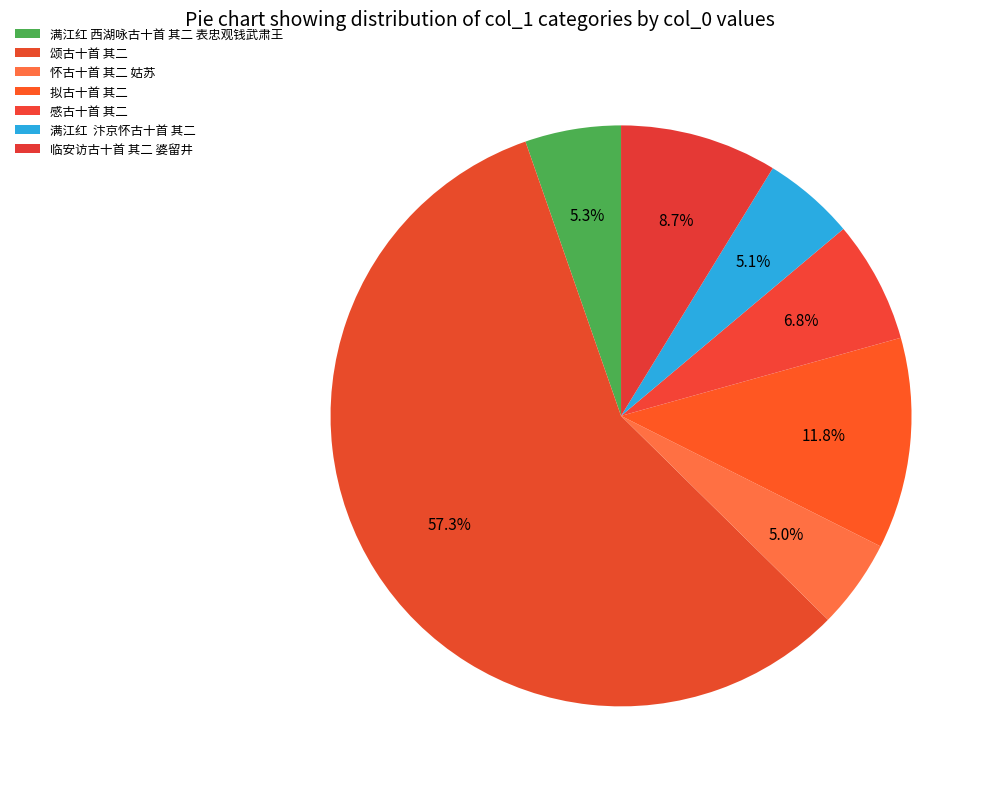

Which slice represents more than half of the pie?

颂古十首 其二